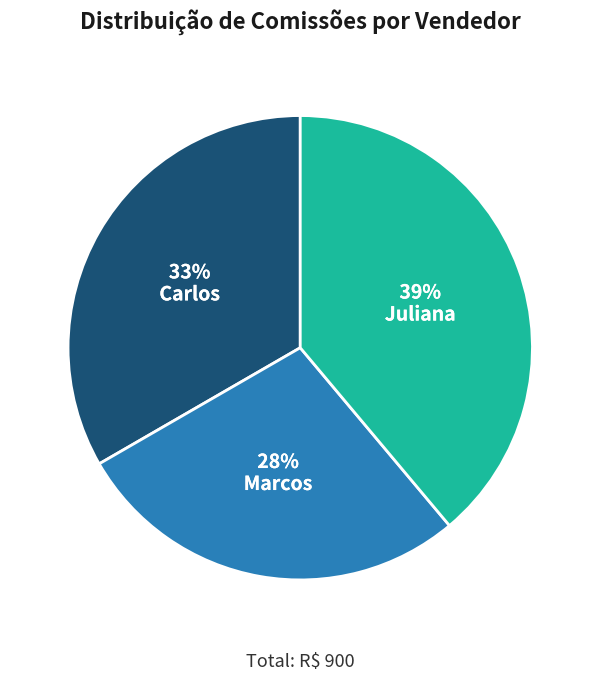

Combined, do Carlos and Juliana account for over 50%?

Yes